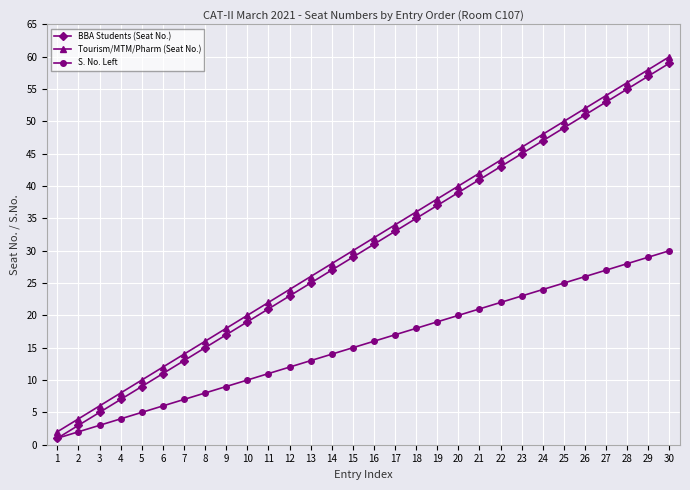

Reading left to right, transcribe all the data shown in this chart.

BBA Students (Seat No.): 1=1	2=3	3=5	4=7	5=9	6=11	7=13	8=15	9=17	10=19	11=21	12=23	13=25	14=27	15=29	16=31	17=33	18=35	19=37	20=39	21=41	22=43	23=45	24=47	25=49	26=51	27=53	28=55	29=57	30=59
Tourism/MTM/Pharm (Seat No.): 1=2	2=4	3=6	4=8	5=10	6=12	7=14	8=16	9=18	10=20	11=22	12=24	13=26	14=28	15=30	16=32	17=34	18=36	19=38	20=40	21=42	22=44	23=46	24=48	25=50	26=52	27=54	28=56	29=58	30=60
S. No. Left: 1=1	2=2	3=3	4=4	5=5	6=6	7=7	8=8	9=9	10=10	11=11	12=12	13=13	14=14	15=15	16=16	17=17	18=18	19=19	20=20	21=21	22=22	23=23	24=24	25=25	26=26	27=27	28=28	29=29	30=30